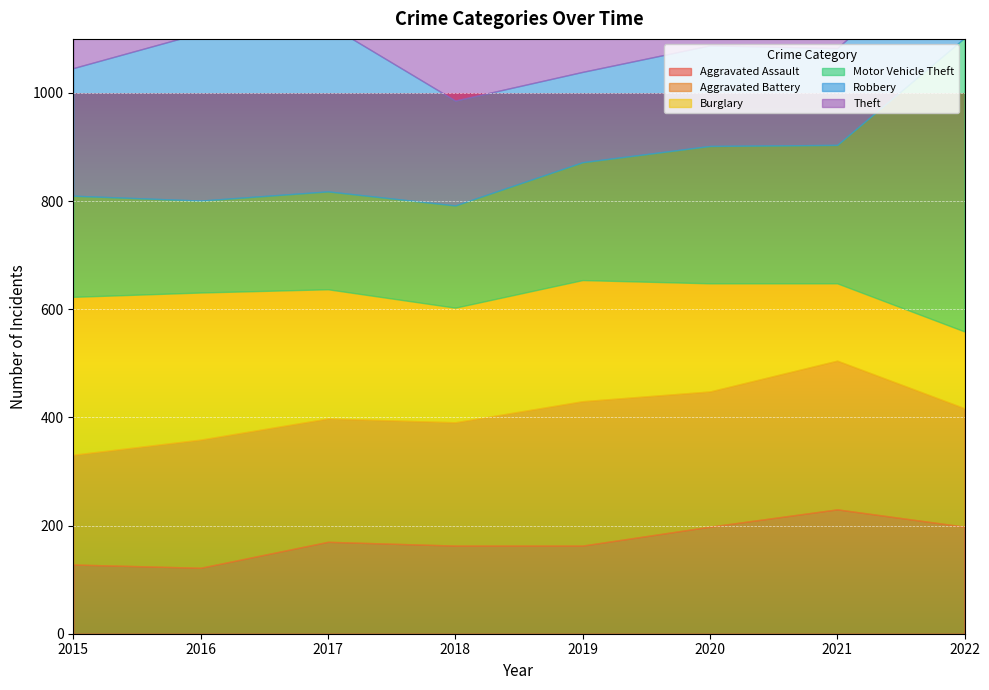

What is the minimum value shown in the chart?

122